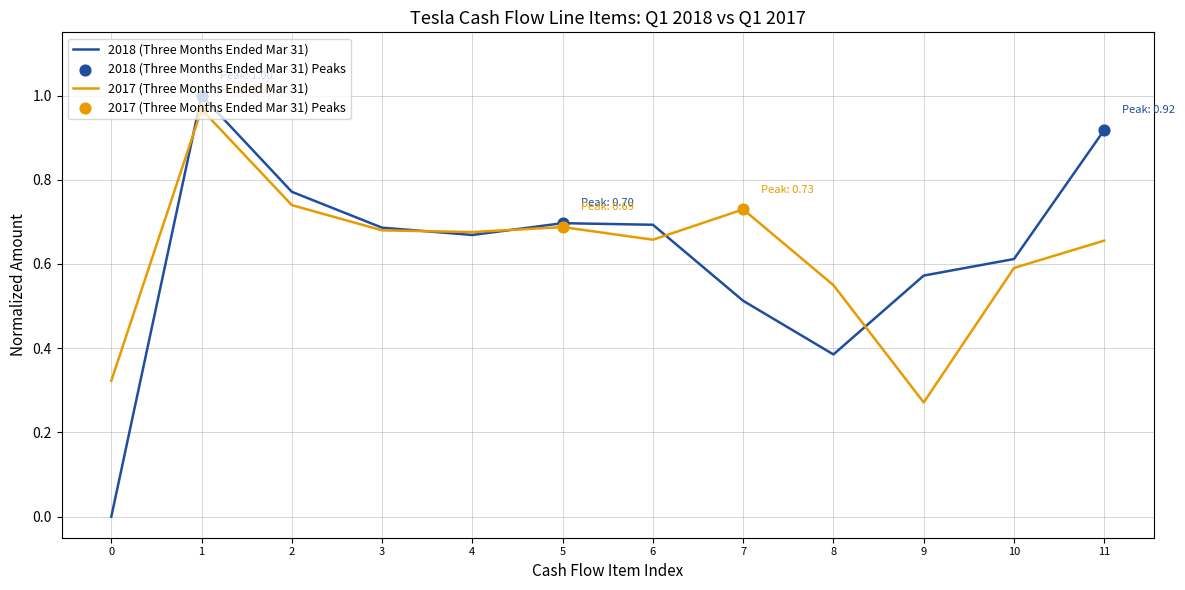

Which series has the largest range (max minus min)?

2018 (Three Months Ended Mar 31)